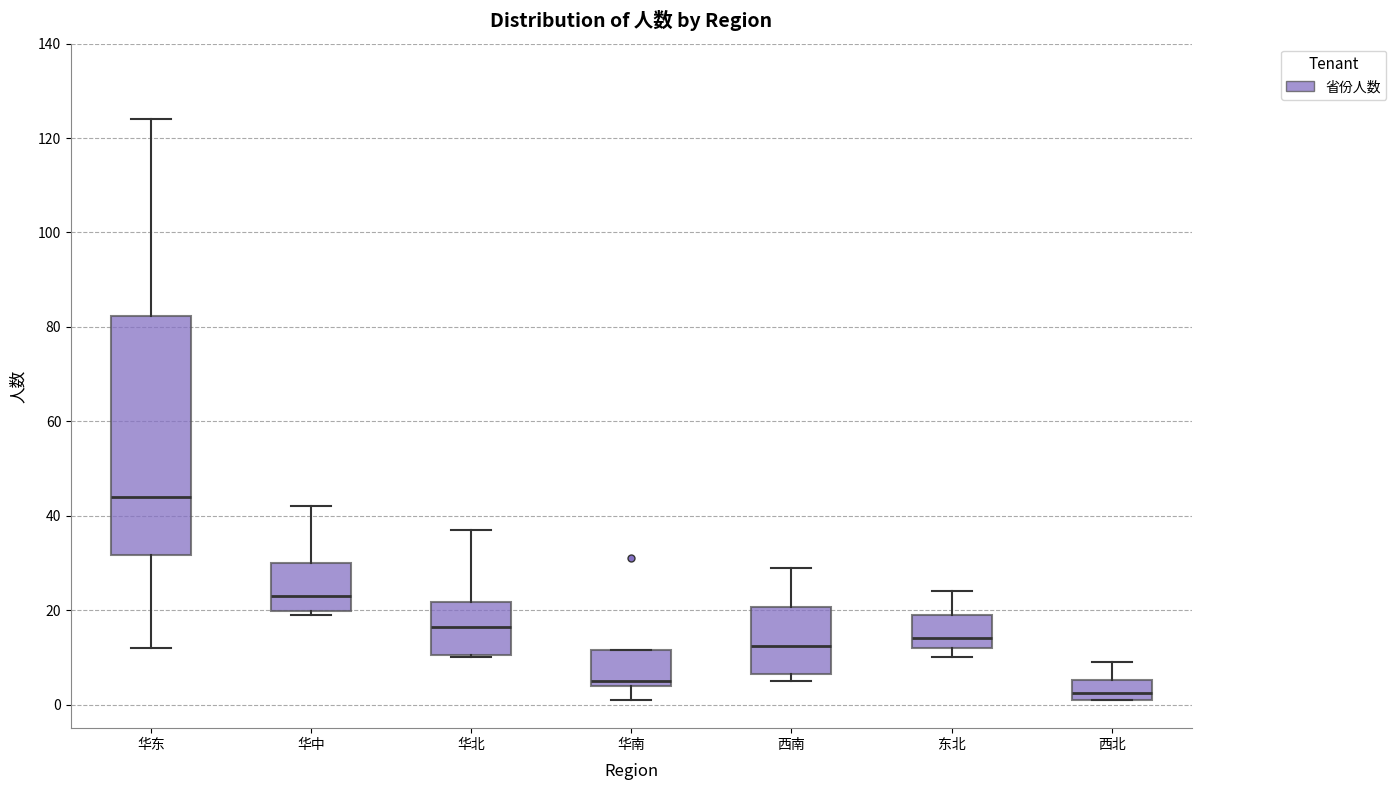

Reading left to right, read every box against the y-axis: the position of its median line, the range the box covers, and the ends of its whiskers. The values are not printed on the chart, so give them approximately, as read against the axis.

华东: median 44, box 32 to 82, whiskers 12 to 124
华中: median 24, box 20 to 30, whiskers 20 (just below the box's lower edge) to 42
华北: median 16, box 10 to 22, whiskers 10 to 38
华南: median 6, box 4 to 12, whiskers 2 to 12
西南: median 12, box 6 to 20, whiskers 6 (just below the box's lower edge) to 30
东北: median 14, box 12 to 20, whiskers 10 to 24
西北: median 2 (inside the box), box 2 to 6, whiskers 2 to 10